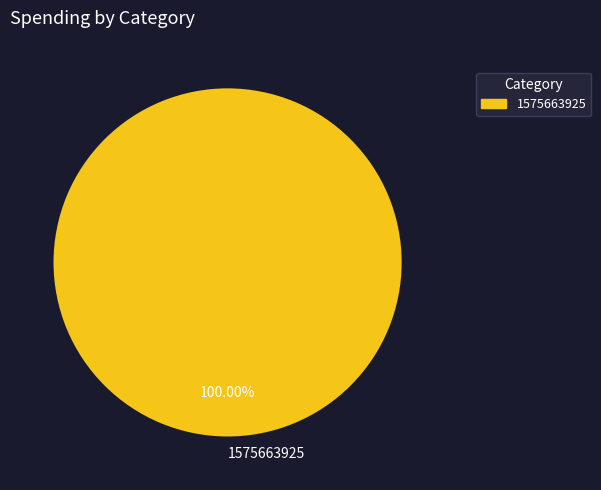

How many slices are in this pie chart?

1